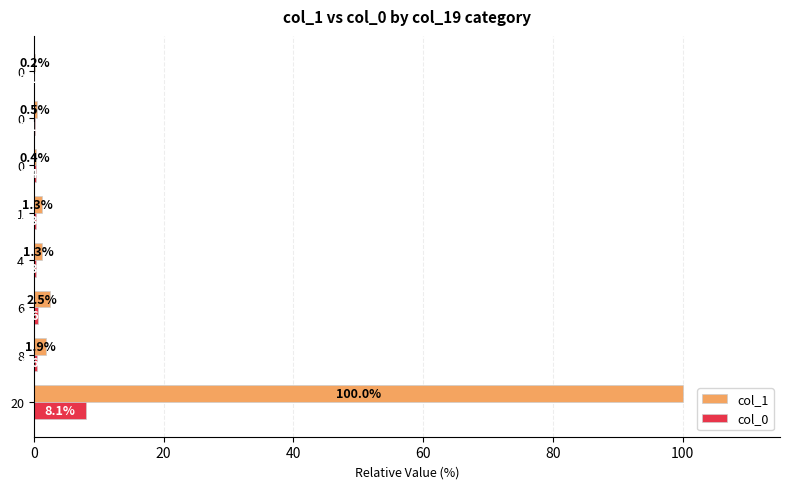

What is the value of the col_1 bar at the 3rd from the left?

2.5